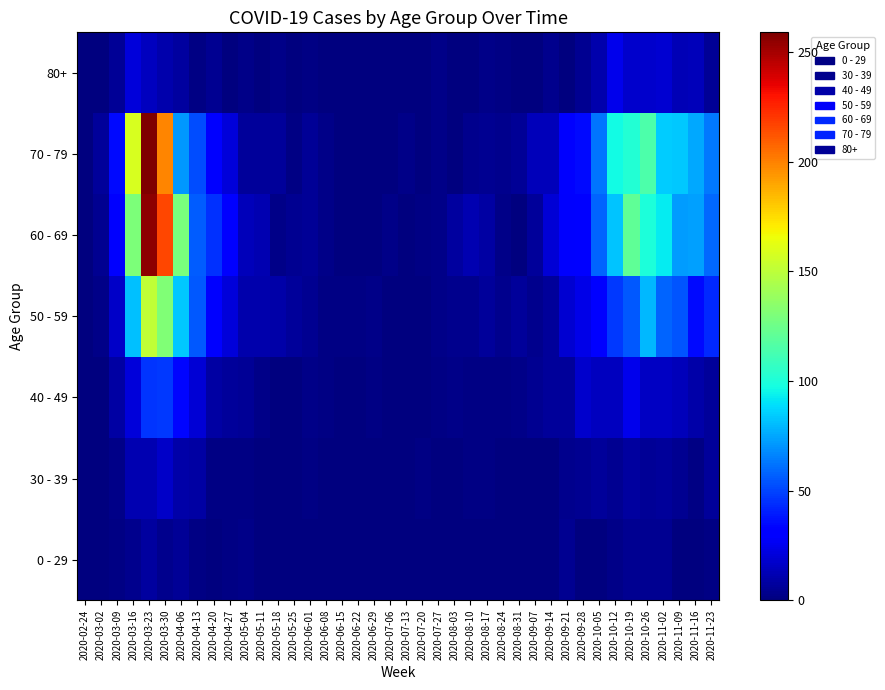

Rank the series by their maximum value, from highest to lowest.

70 - 79, 60 - 69, 50 - 59, 40 - 49, 80+, 30 - 39, 0 - 29